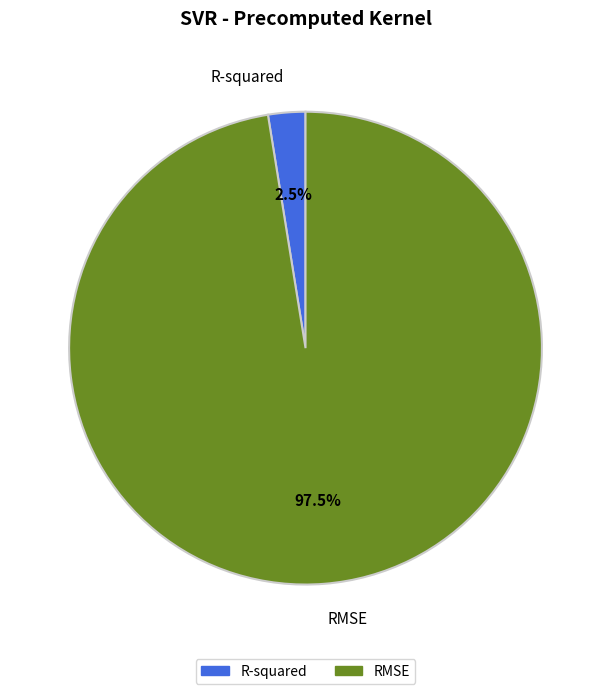

Which slice is the smallest?

R-squared